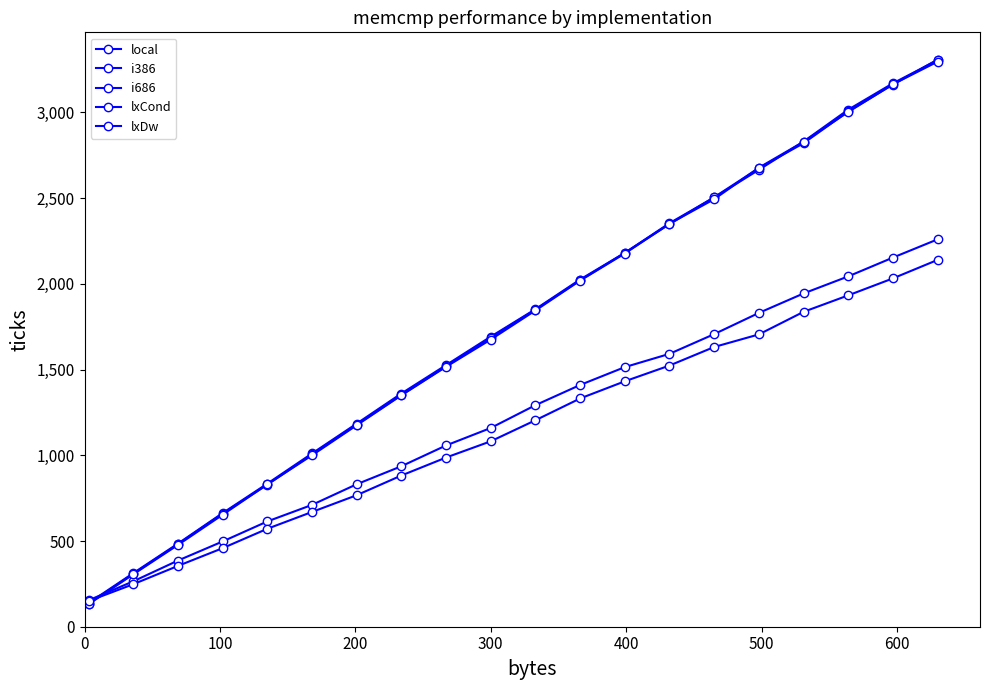

True or false: local has more than 1 interior local peaks.

False